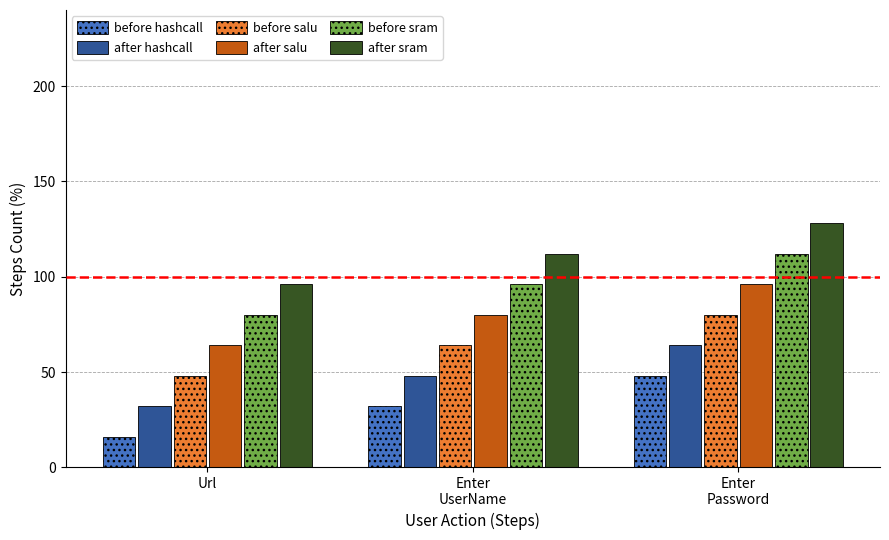

What are all the series names shown in the legend?

before hashcall, after hashcall, before salu, after salu, before sram, after sram